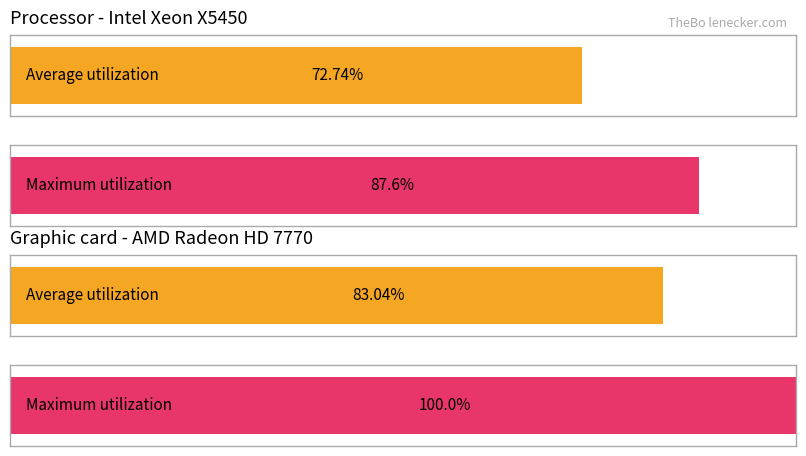

Are the bars grouped side by side (vs. stacked)?

Yes